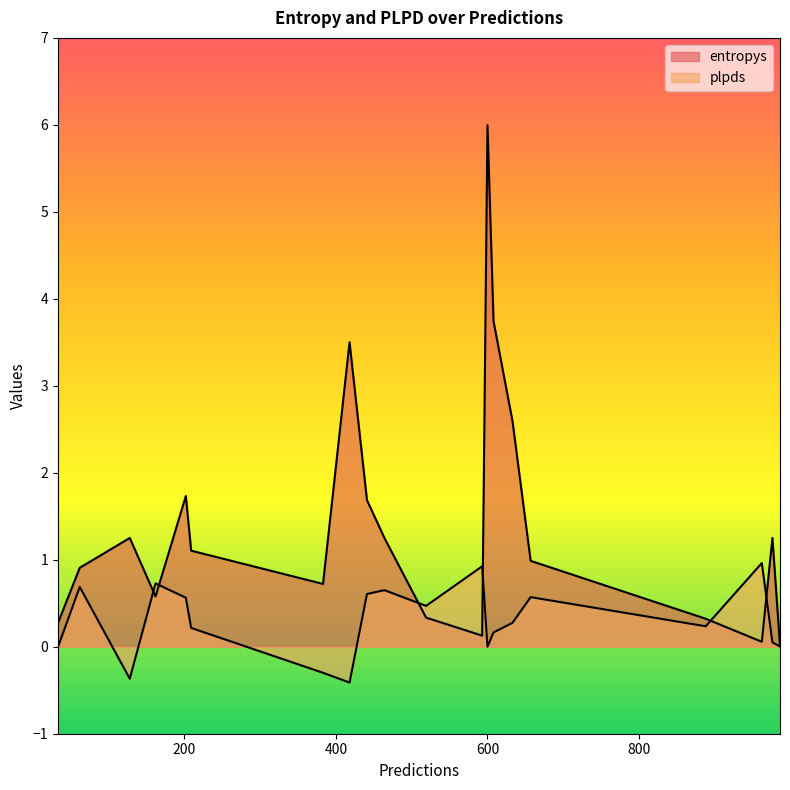

Rank the series by their maximum value, from highest to lowest.

entropys, plpds